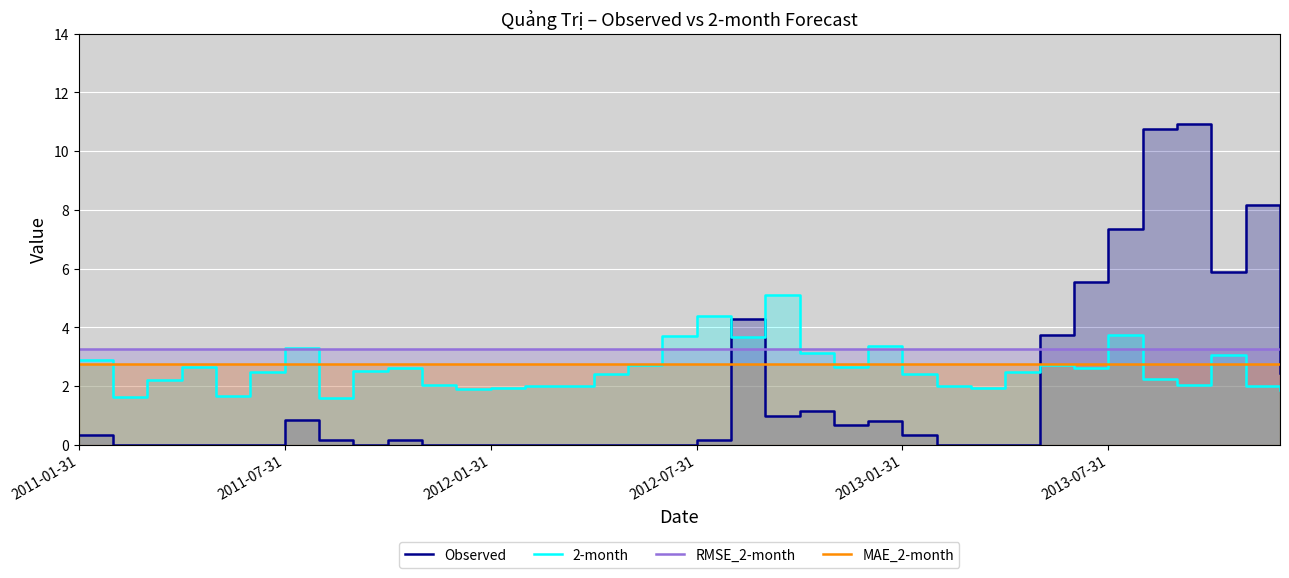

Is it true that RMSE_2-month equals 3.3 at 2011-07-31?

True